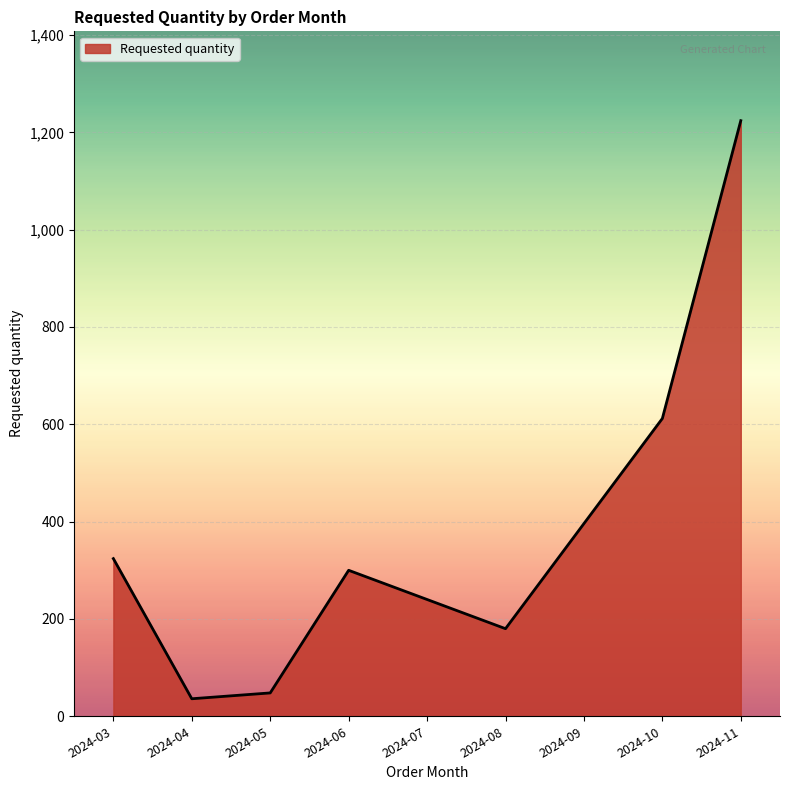

What is the difference between the maximum and minimum values?

1188